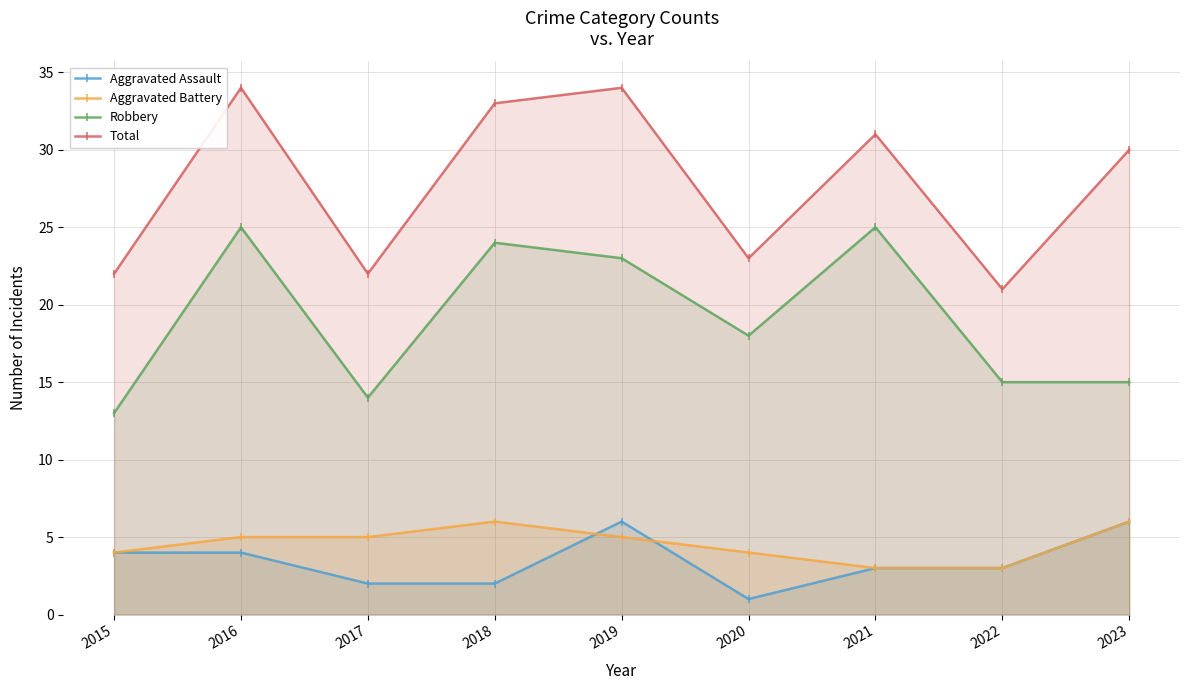

True or false: Total and Aggravated Battery cross at least once.

False